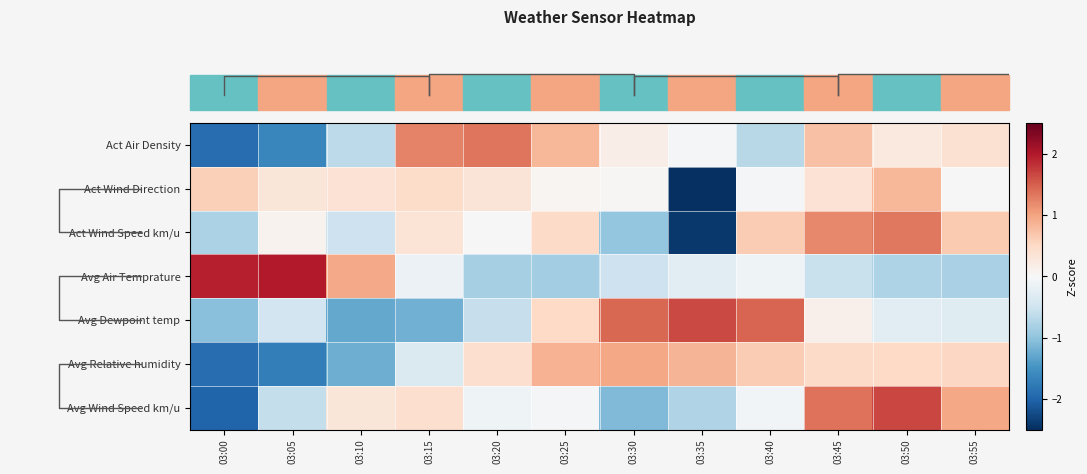

Reading left to right, extract all data points from this chart.

row_0: -1.9	-1.6	-0.7	1.2	1.3	0.8	0.2	-0.0	-0.7	0.7	0.3	0.4
row_1: 0.6	0.3	0.4	0.5	0.3	0.0	0.0	-3.2	-0.1	0.4	0.8	-0.0
row_2: -0.8	0.1	-0.5	0.3	-0.0	0.5	-1.0	-2.4	0.6	1.2	1.3	0.6
row_3: 2.0	2.0	0.9	-0.2	-0.8	-0.9	-0.5	-0.3	-0.1	-0.6	-0.8	-0.8
row_4: -1.0	-0.5	-1.3	-1.2	-0.6	0.5	1.4	1.6	1.4	0.1	-0.3	-0.3
row_5: -1.9	-1.7	-1.2	-0.4	0.4	0.9	1.0	0.9	0.6	0.5	0.5	0.5
row_6: -2.0	-0.6	0.3	0.4	-0.1	-0.0	-1.1	-0.7	-0.1	1.3	1.7	1.0